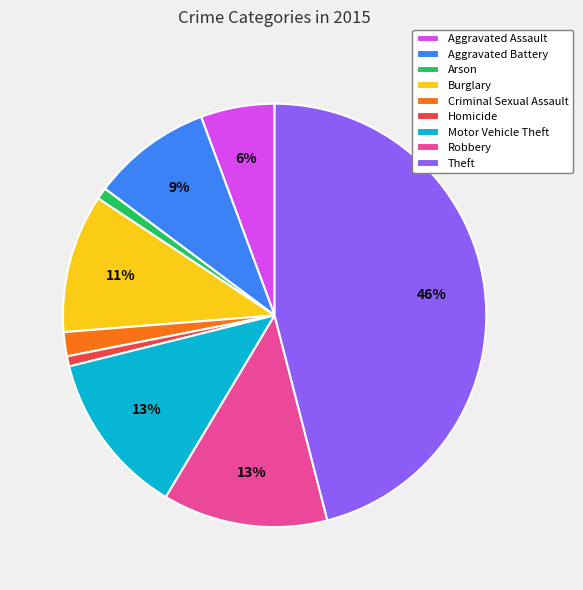

Between Criminal Sexual Assault and Burglary, which is larger?

Burglary